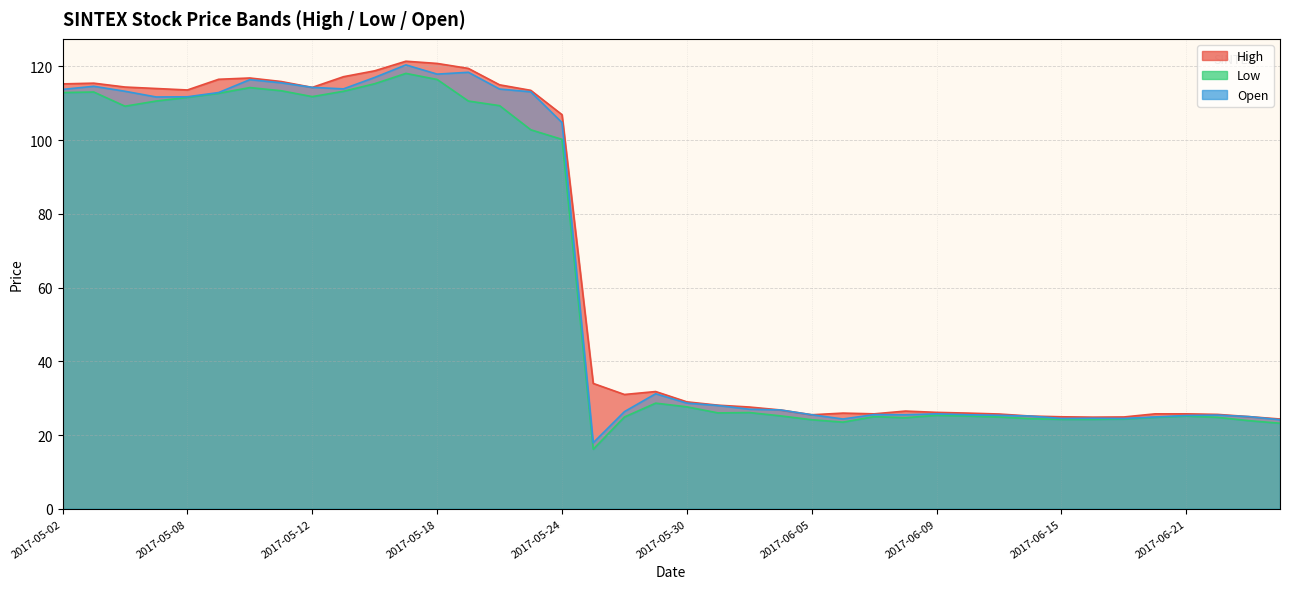

What is the minimum value for Low?

16.1